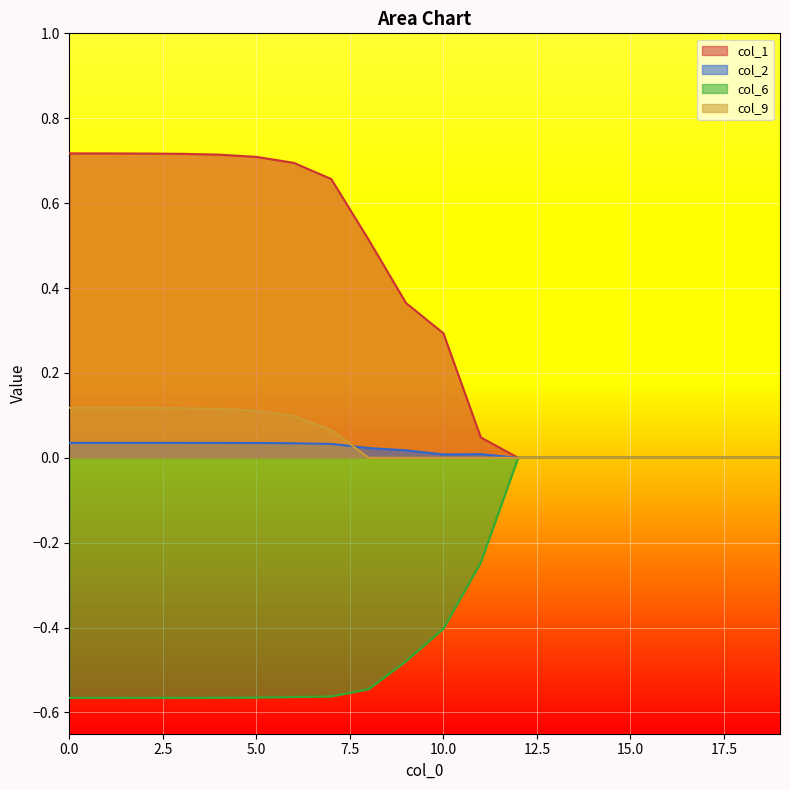

Between 15 and 3, which is larger?

3